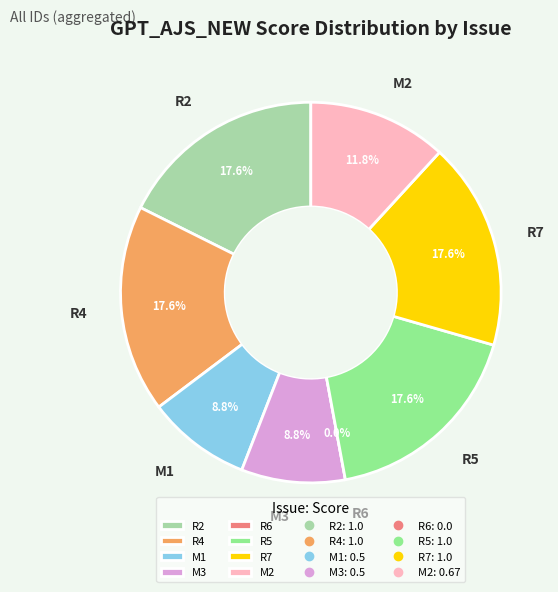

Does M1 represent more than half of the total?

No